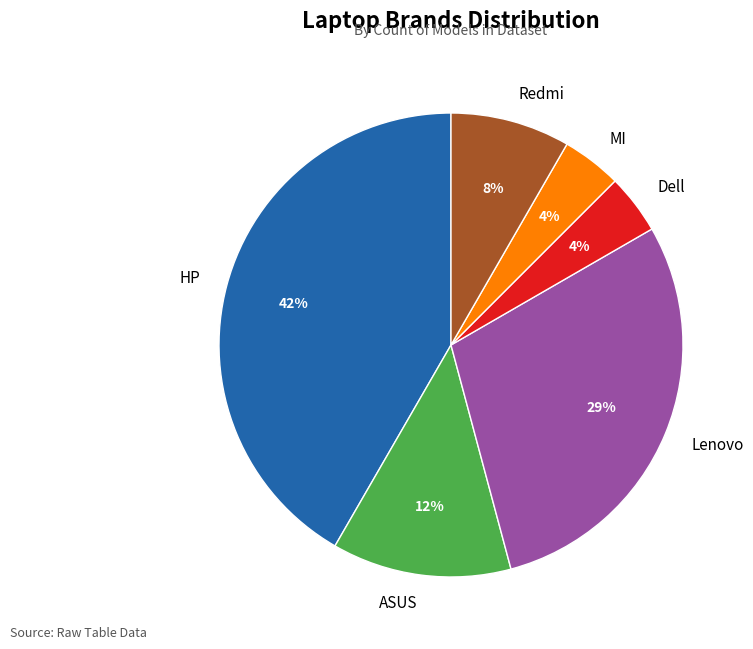

To the nearest percent, what portion does Lenovo represent?

29%